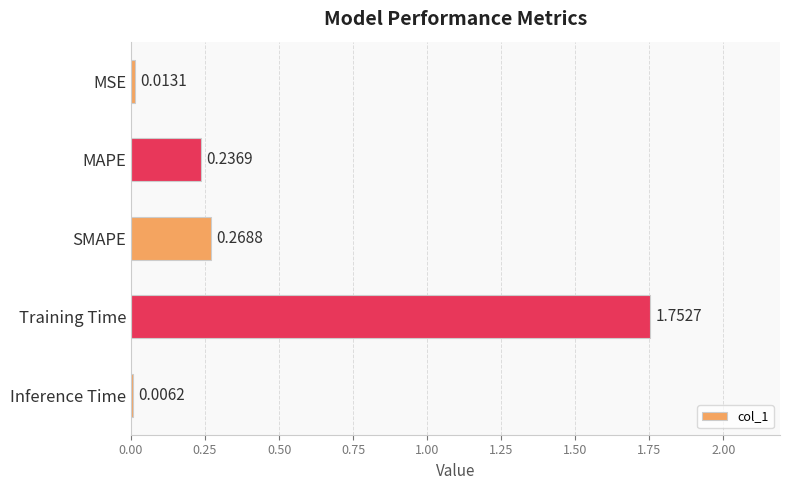

At which label is the value closest to 0?

Inference Time